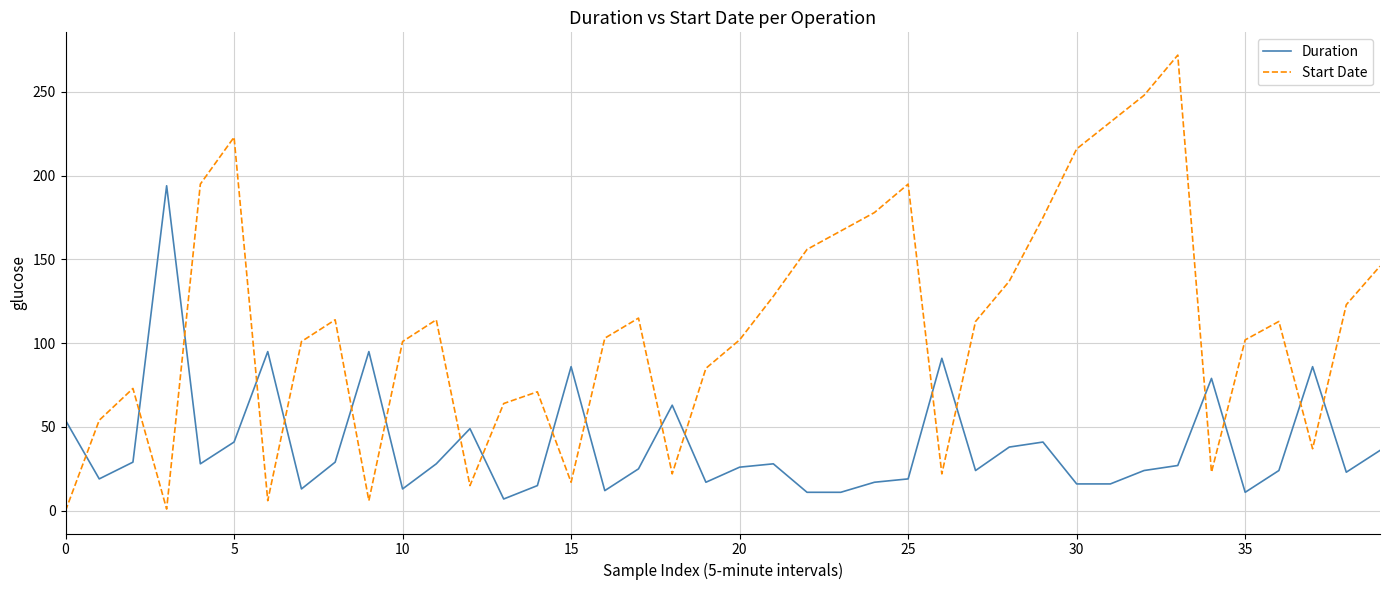

List the series in order of their peak value, lowest first.

Duration, Start Date